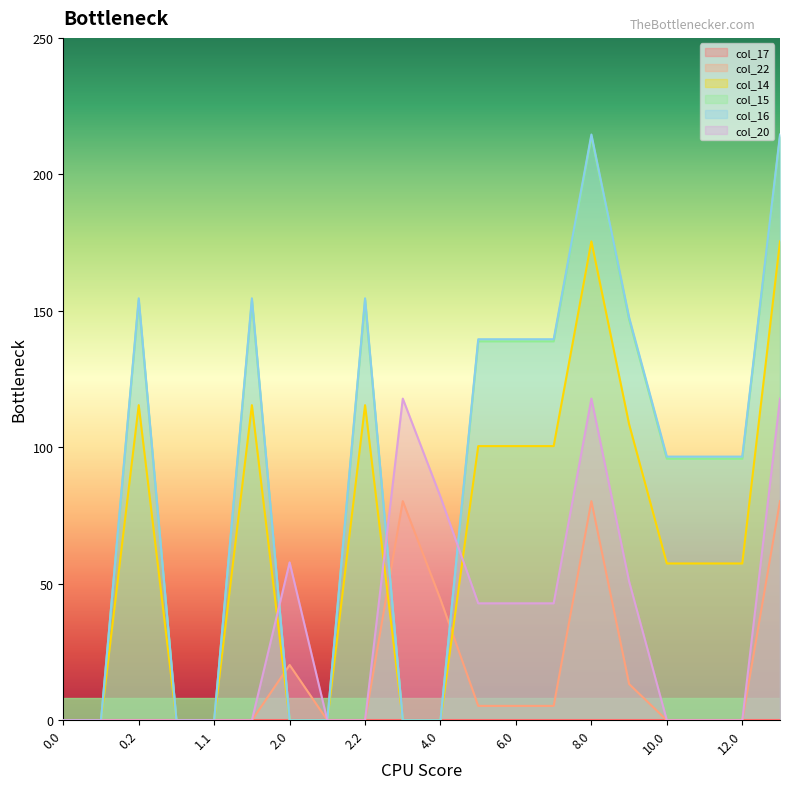

What is the difference between the col_14 values at 11.0 and 2.0?

57.4